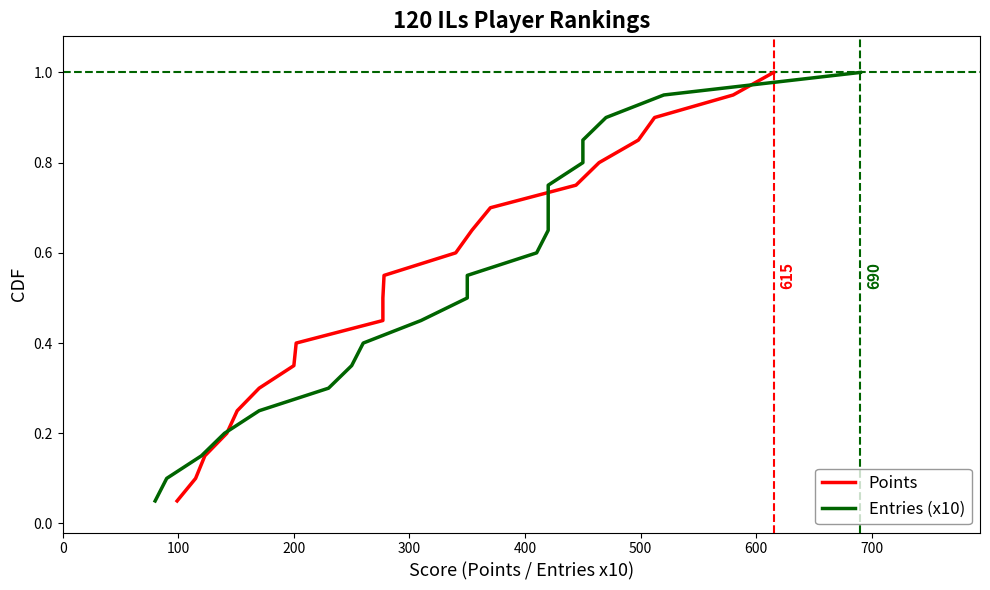

List the series in order of their peak value, lowest first.

Points, Entries (x10)